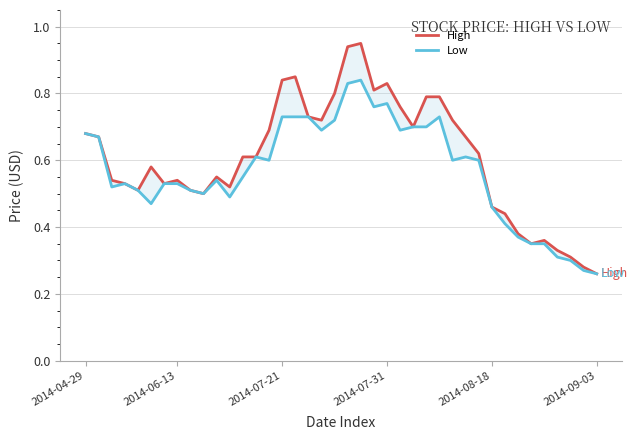

Which series has the largest total across all categories?

High